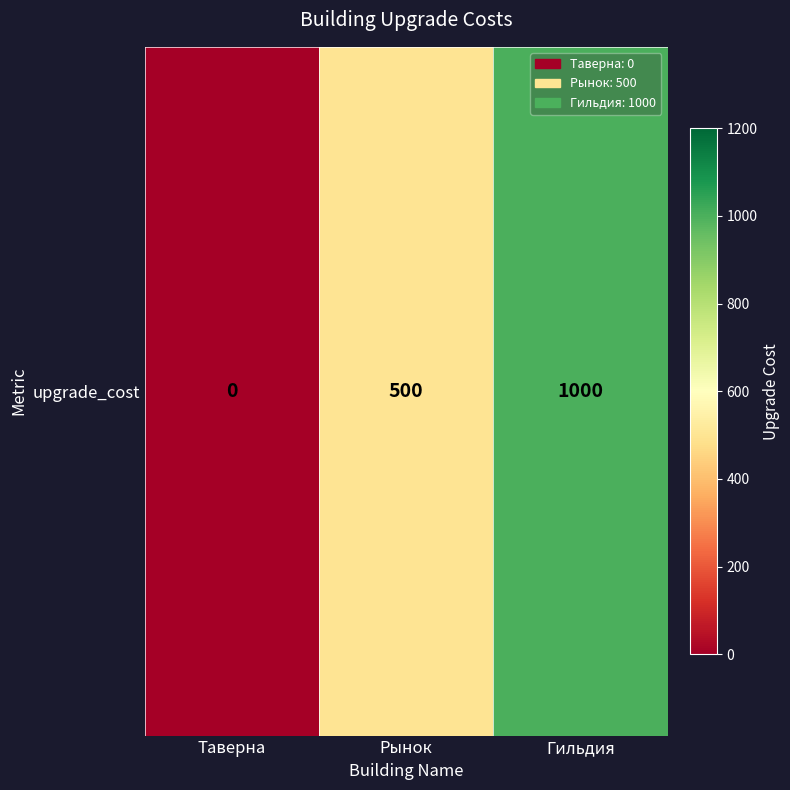

Reading left to right, list all the values displayed in this chart.

Таверна=0	Рынок=500	Гильдия=1000